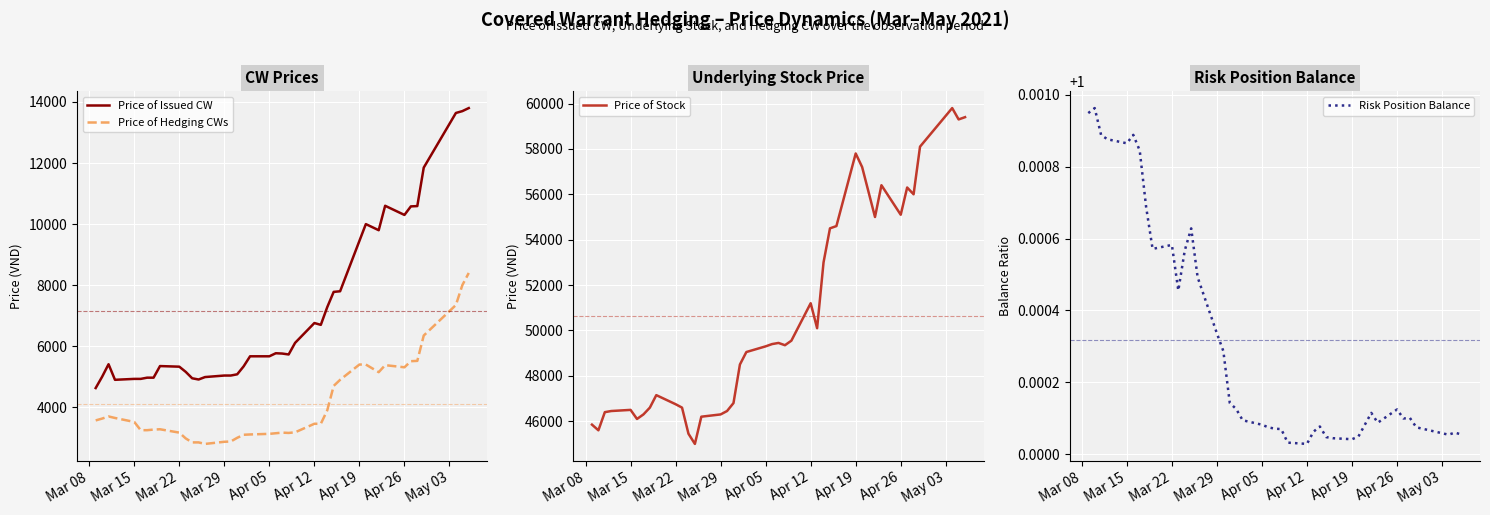

What is the highest value of the Price of Issued CW series?

13800